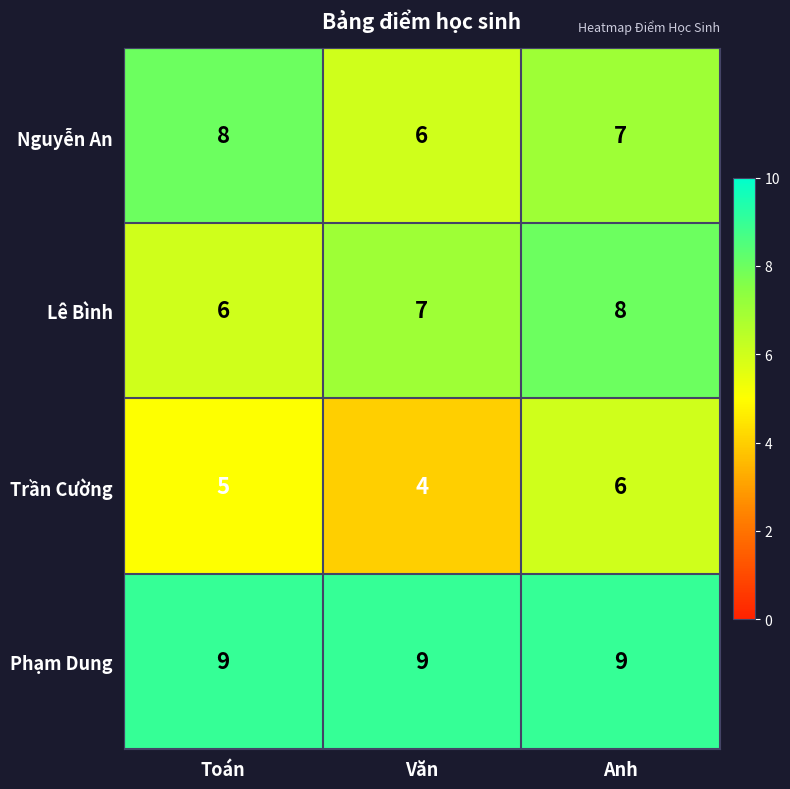

True or false: Nguyễn An has a value of 2 at Toán.

False